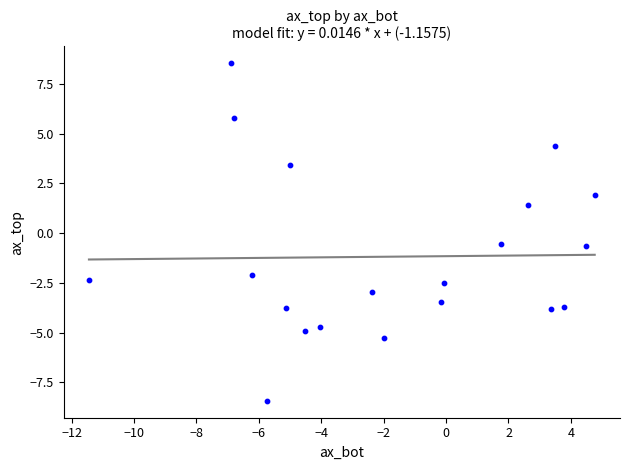

What is the range of Y values (max minus min)?

17.0